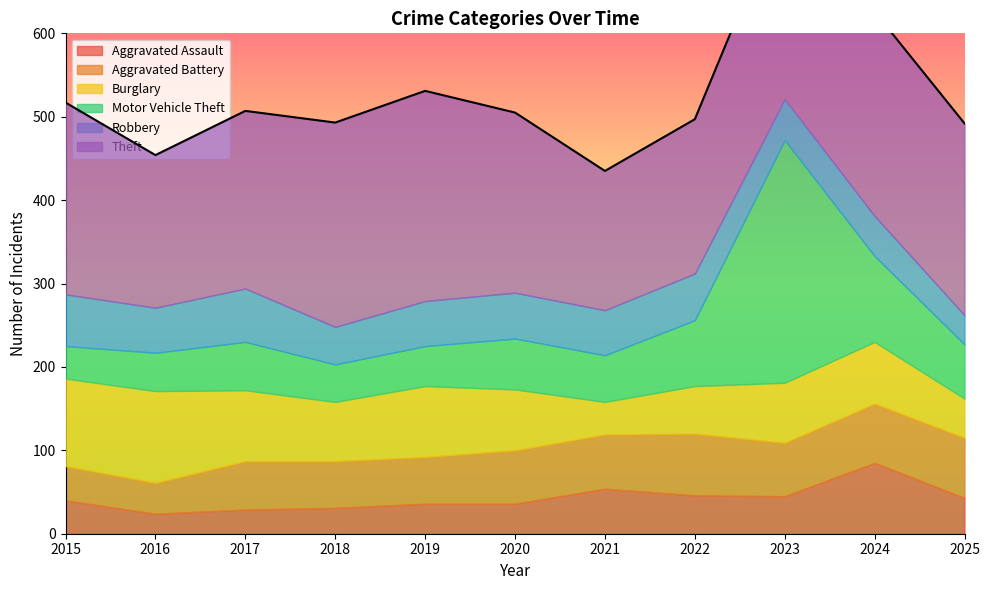

At which category does Aggravated Battery reach its first local valley?

2016